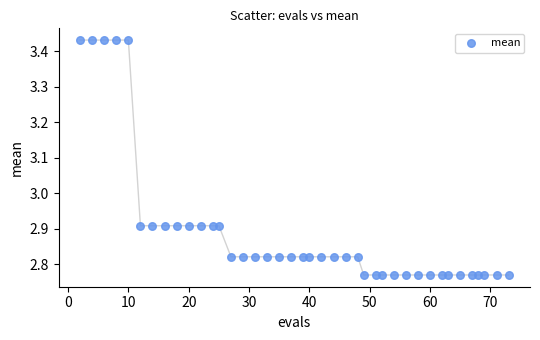

What is the range of X values (max minus min)?

71.0